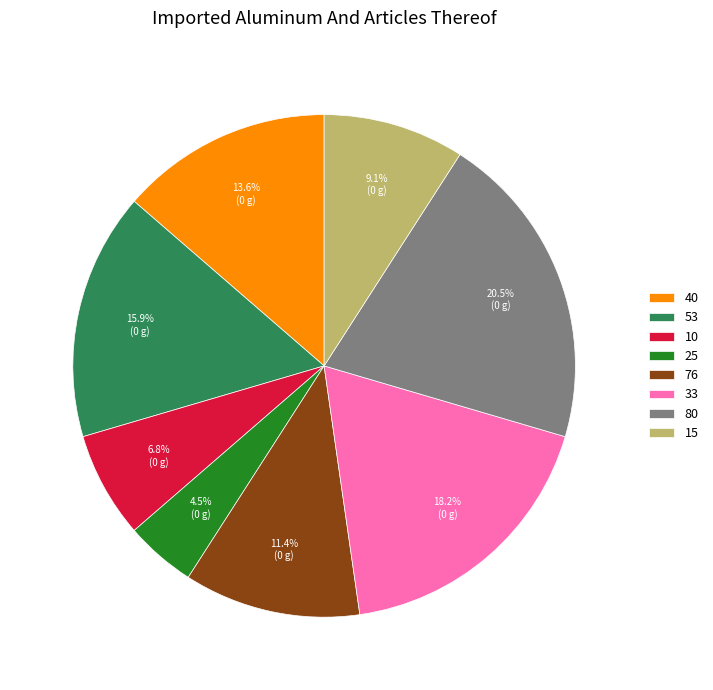

Is it true that 10 is 7% of the pie?

True